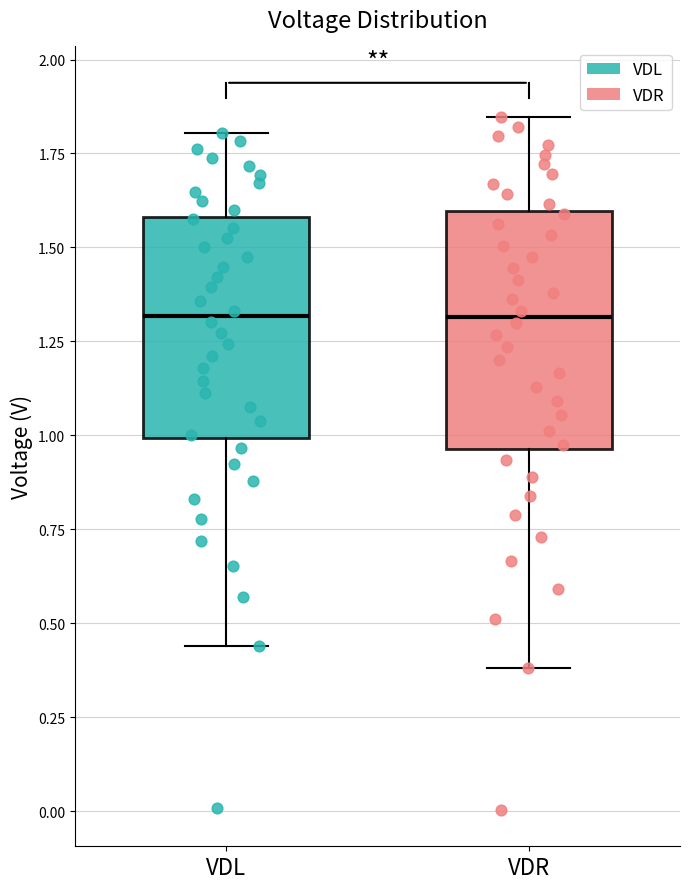

Reading left to right, transcribe this box plot: for each box, give where its median line is, the range the box spans, and where its two whiskers end, as read against the y-axis. The values are not printed on the chart, so give them approximately, as read against the axis.

VDL: median 1.30, box 1.00 to 1.60, whiskers 0.45 to 1.80
VDR: median 1.30, box 0.95 to 1.60, whiskers 0.40 to 1.85